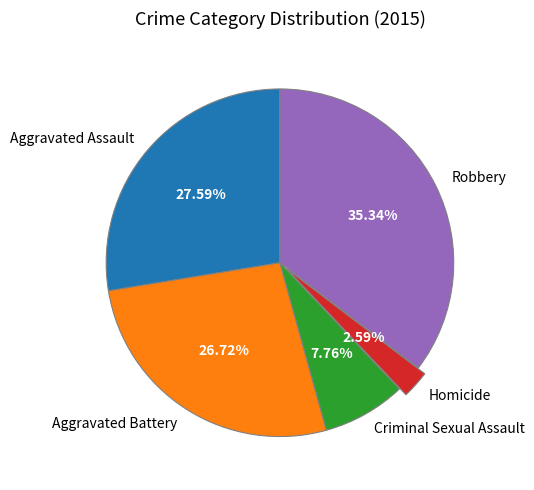

Count the number of slices in the pie.

5